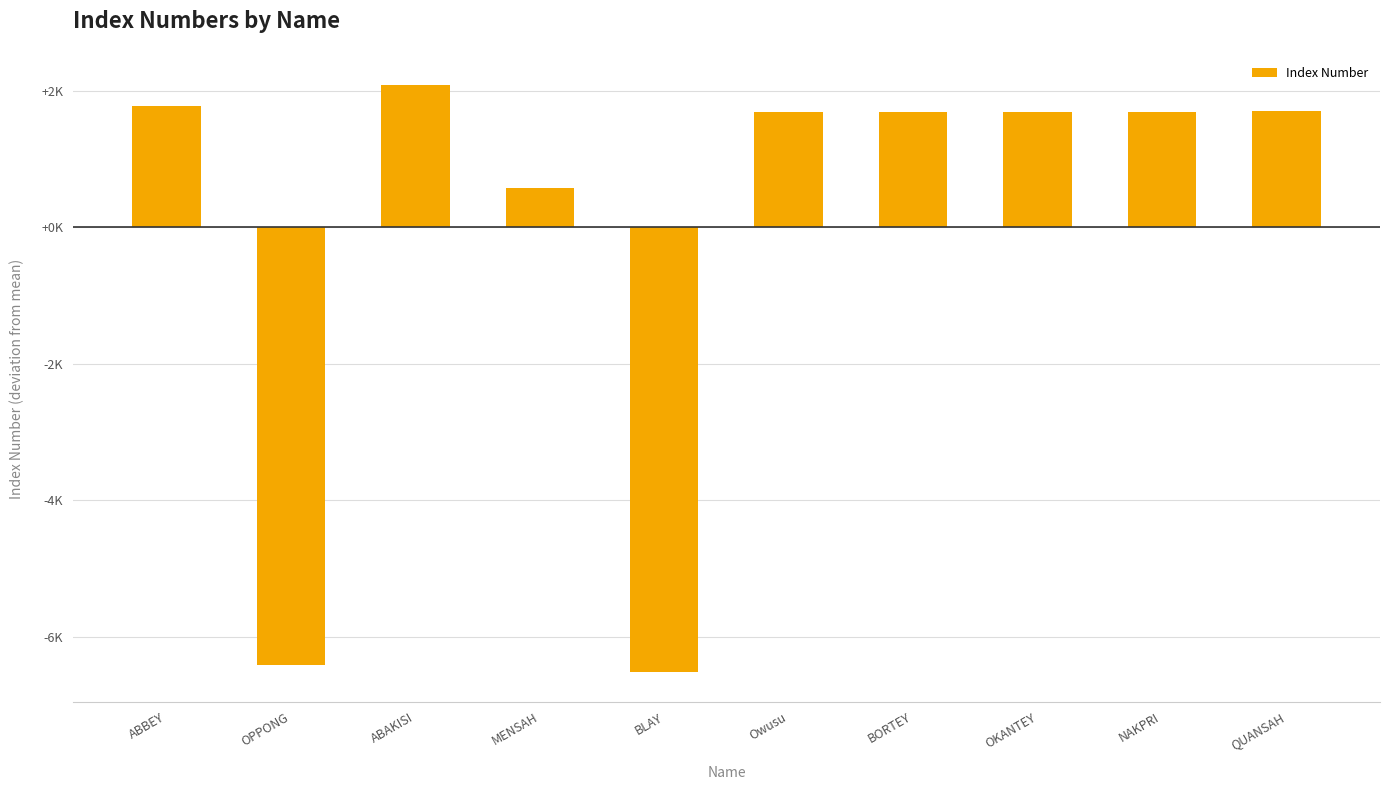

Are the bars horizontal?

No